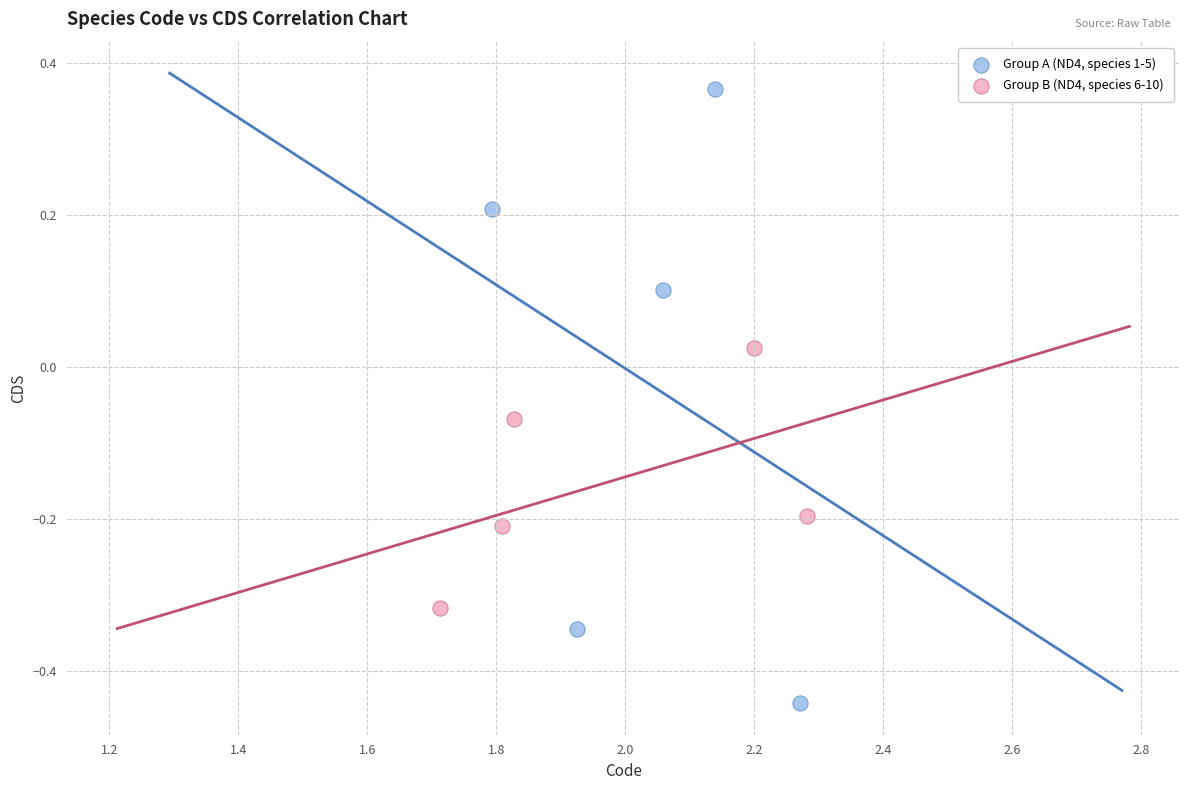

Which series has the largest Y range (max minus min)?

Group A (ND4, species 1-5)